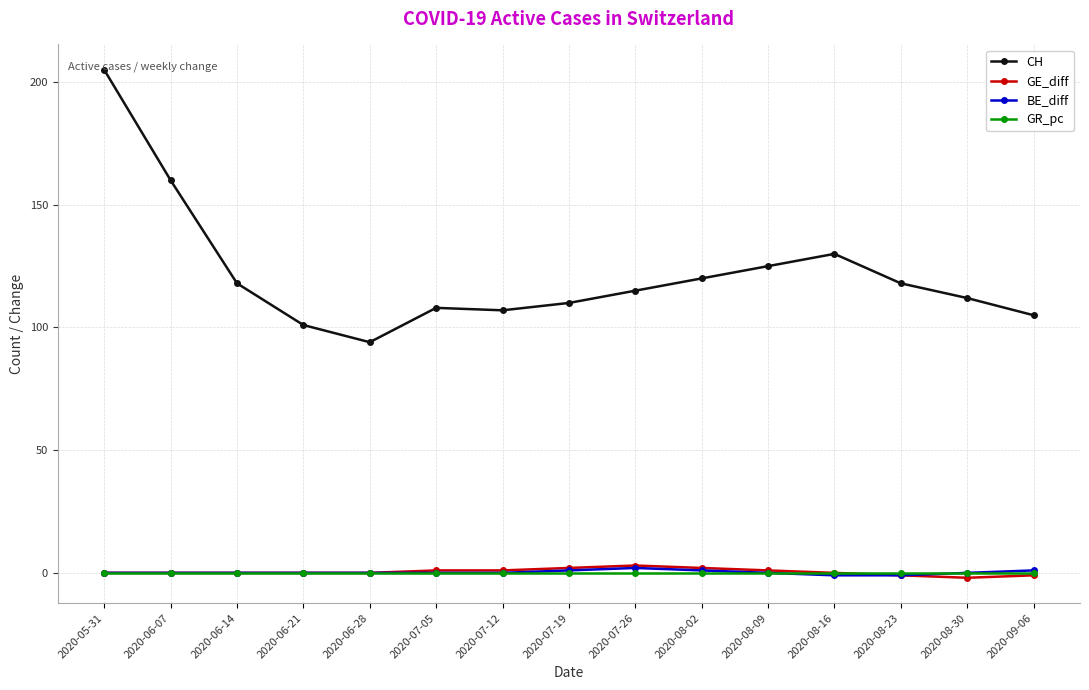

Which series has the largest total across all categories?

CH